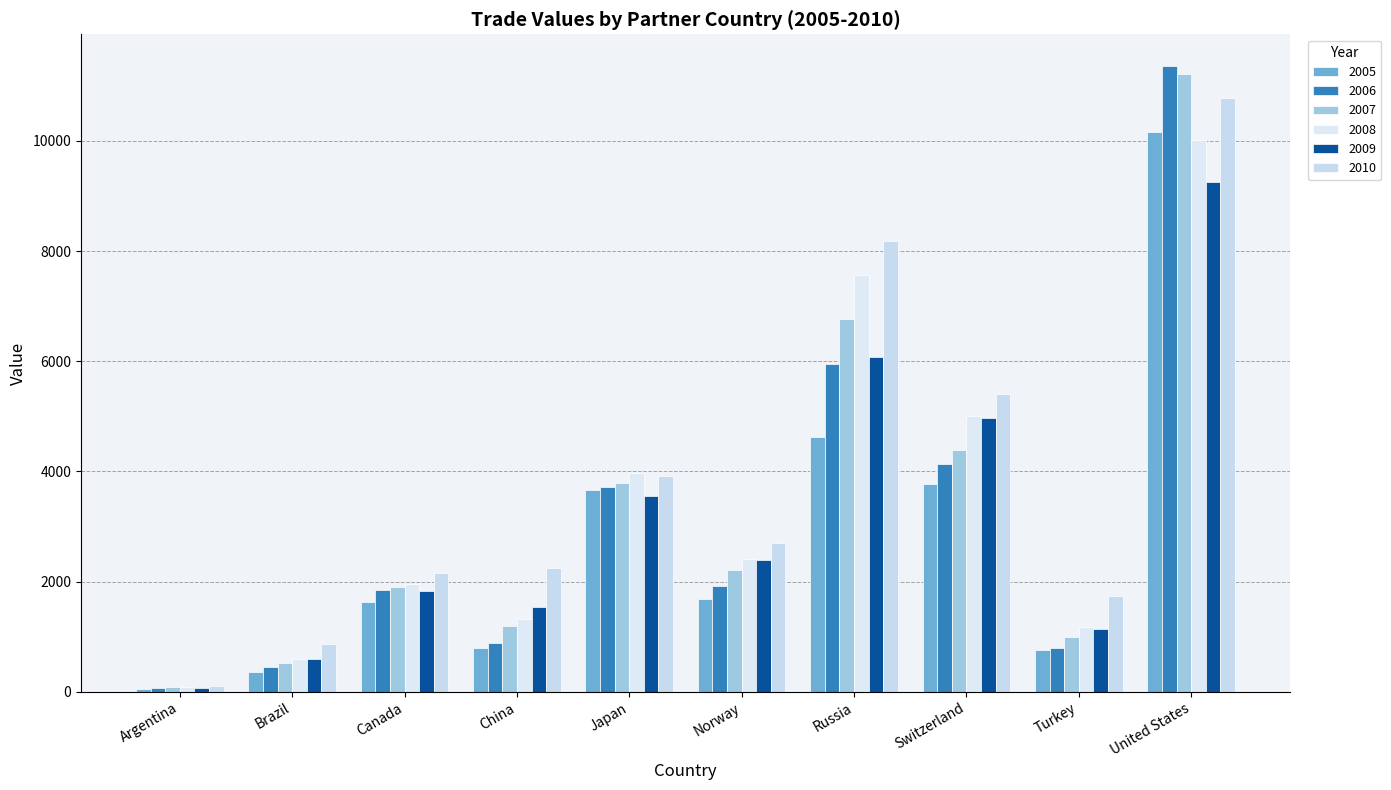

What is the sum of the 2005 values at Russia and Switzerland?

8405.9